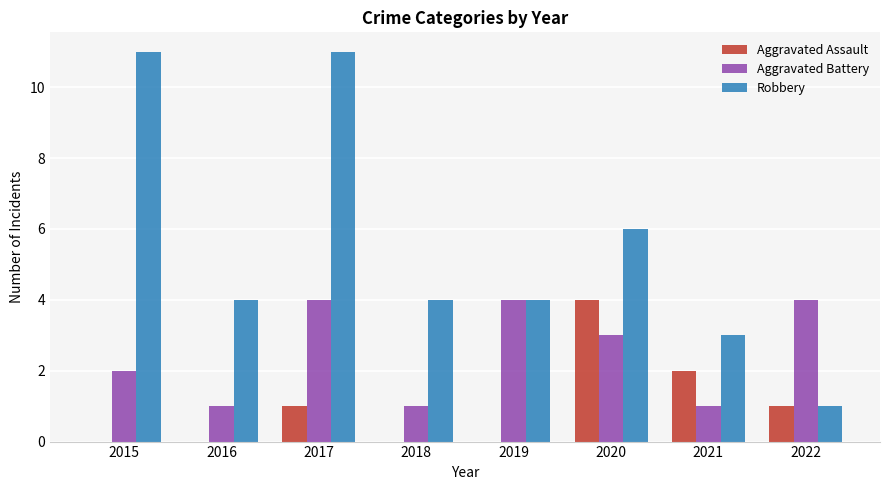

Is it true that Aggravated Assault equals 2 at 2019?

False